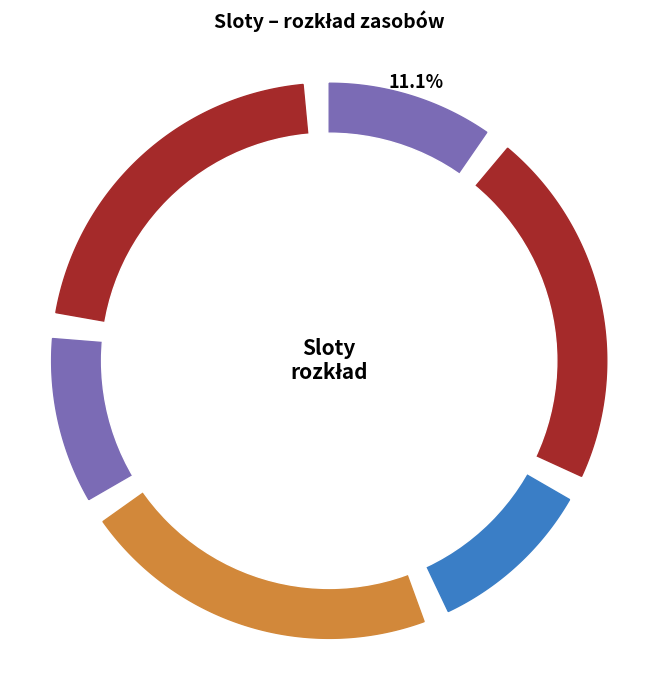

True or false: Manierka accounts for 11% of the total.

True